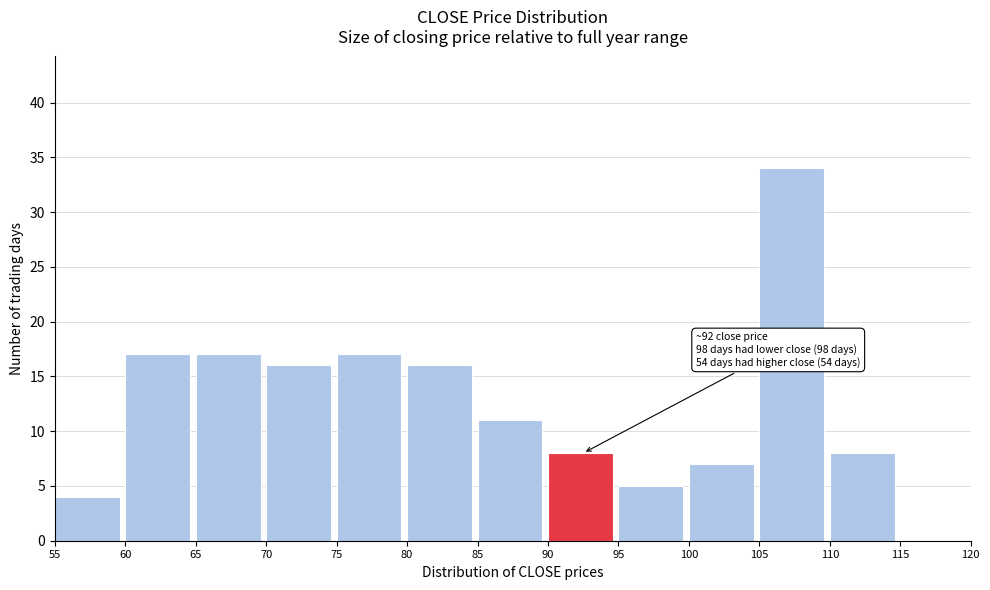

Over which range of the x-axis is the bar tallest?

105 to 110